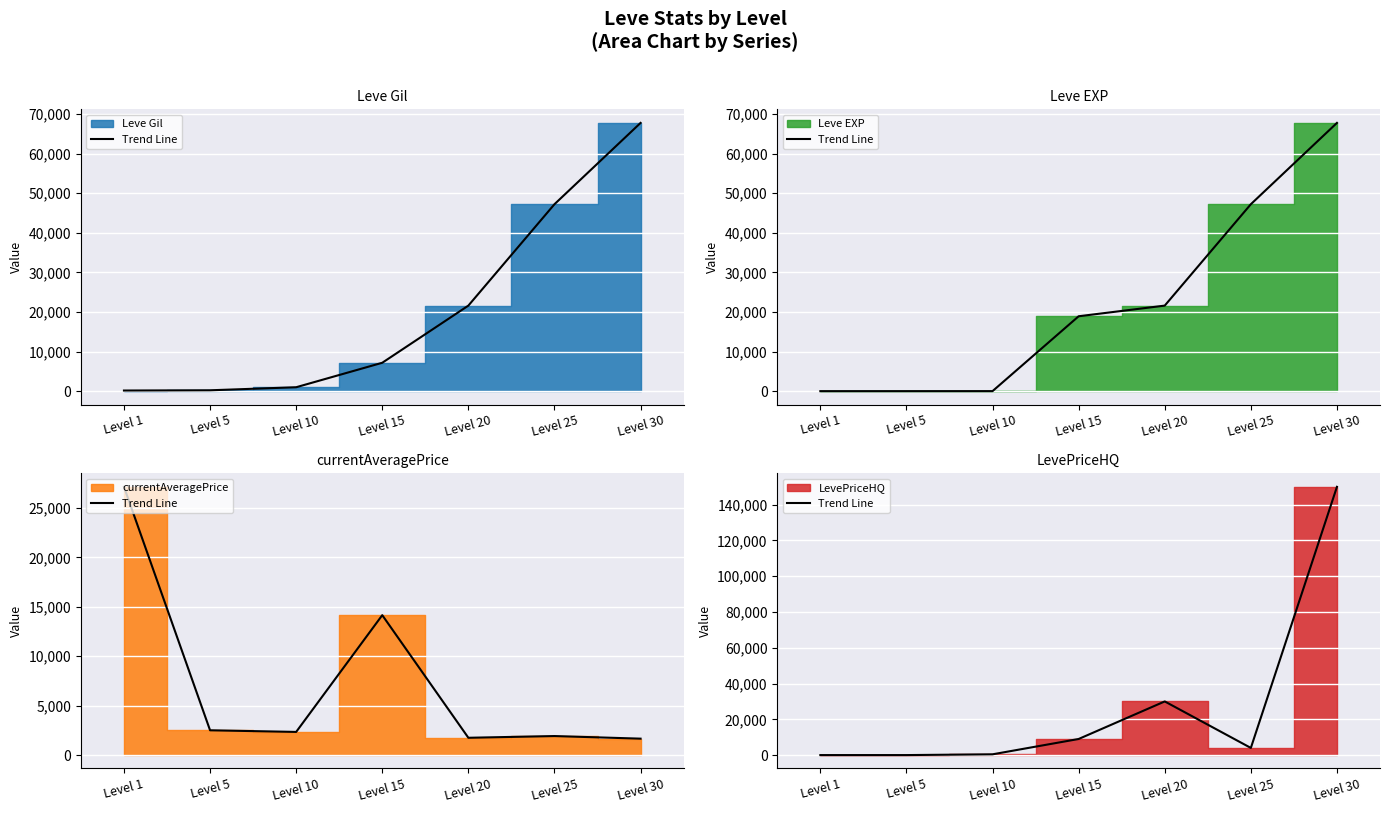

True or false: the data shows 4000 at Level 25.

True